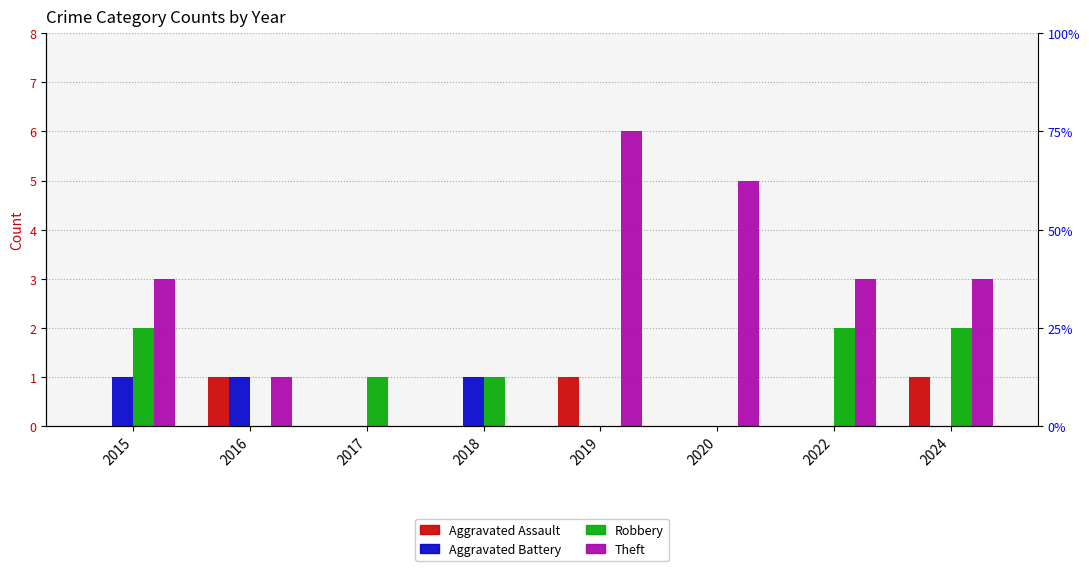

At which category does the chart reach its minimum across all series?

2015